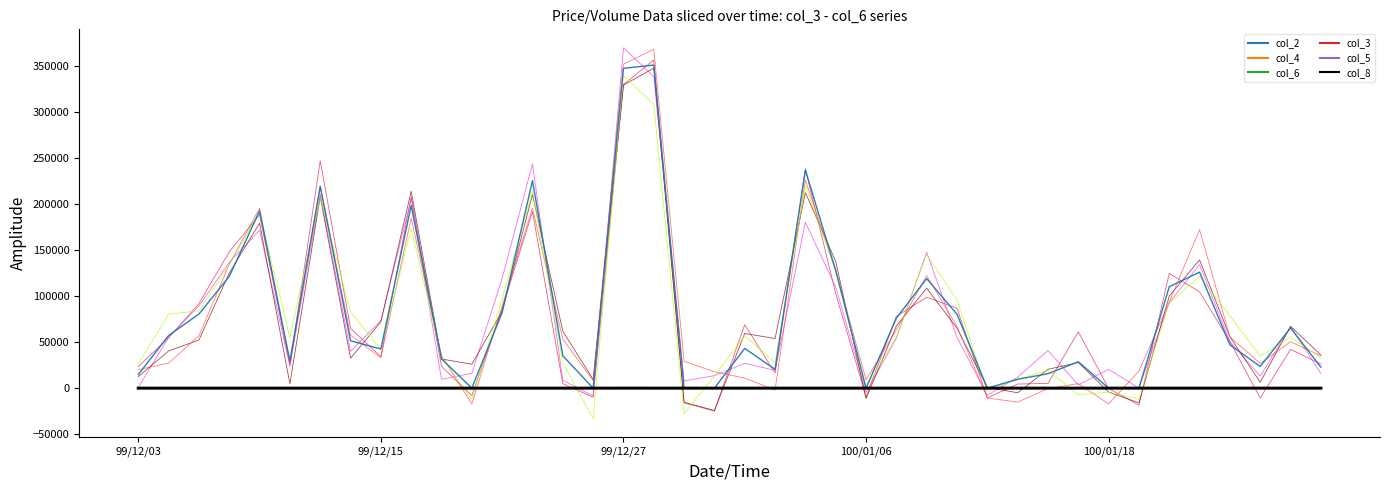

Which series changed the most between 18 and 37?

col_2